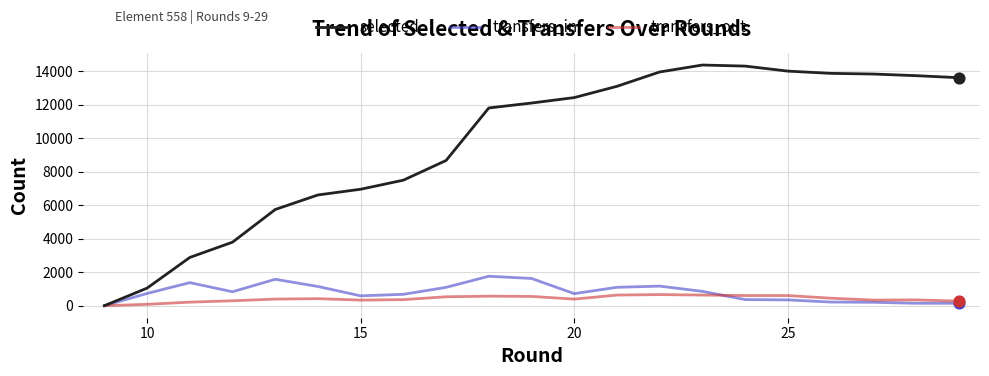

At how many categories does at least one series exceed 3699?

18